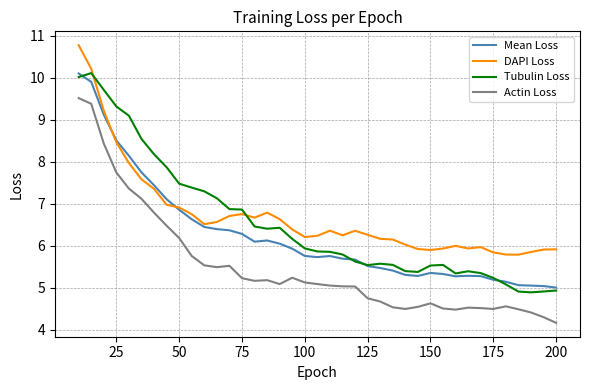

What is the difference between the maximum and minimum values in the Mean Loss series?

5.1